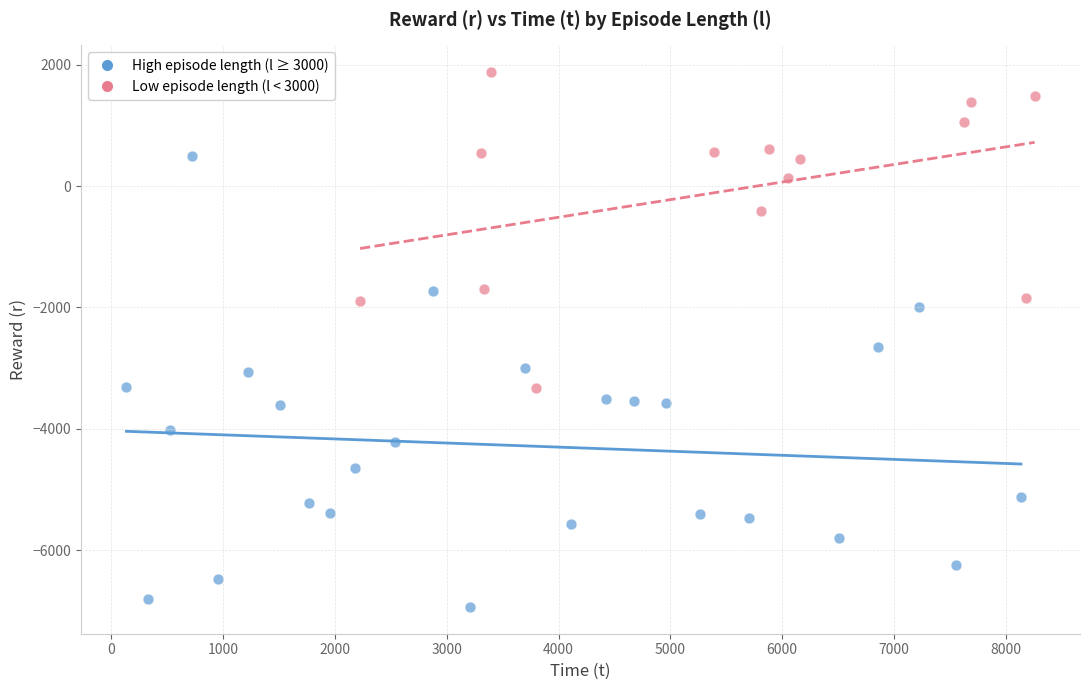

Which series reaches the maximum Y coordinate?

Low episode length (l < 3000)